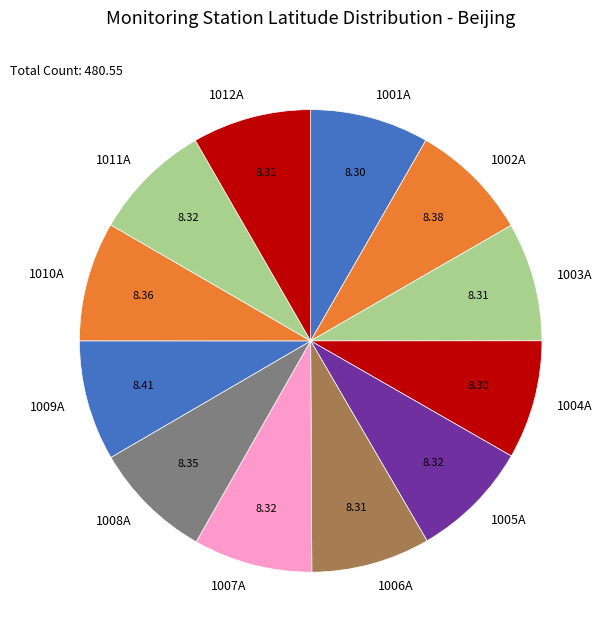

Do 1003A and 1008A together represent more than half of the pie?

No